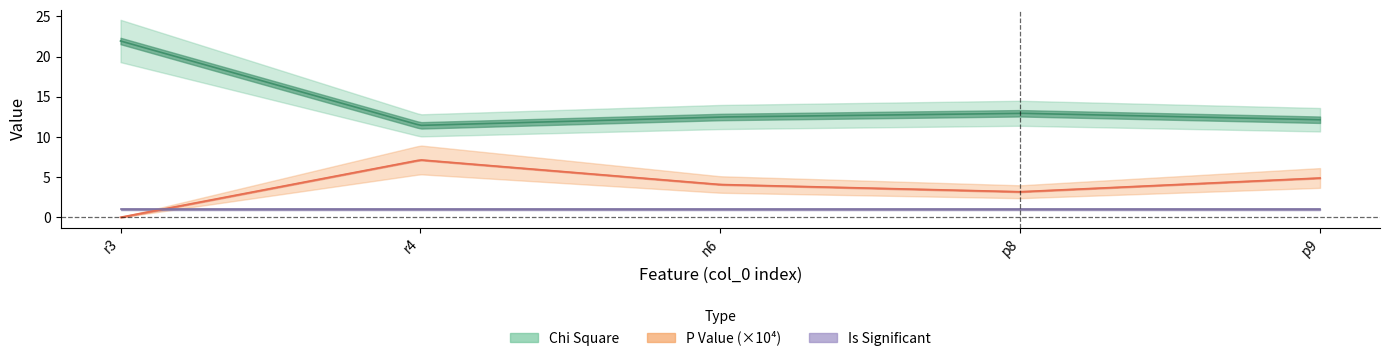

Is this an area chart (filled region under the line)?

No